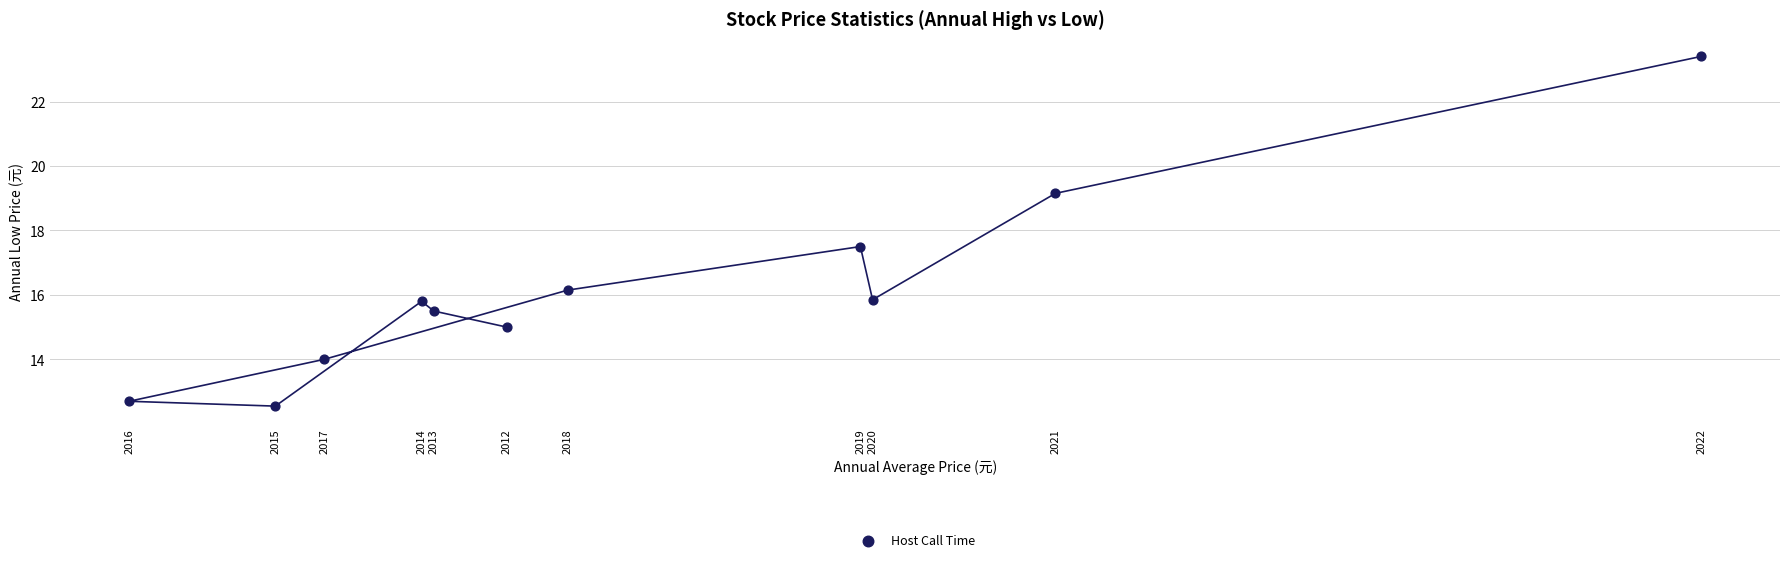

What is the average Y value?

16.1